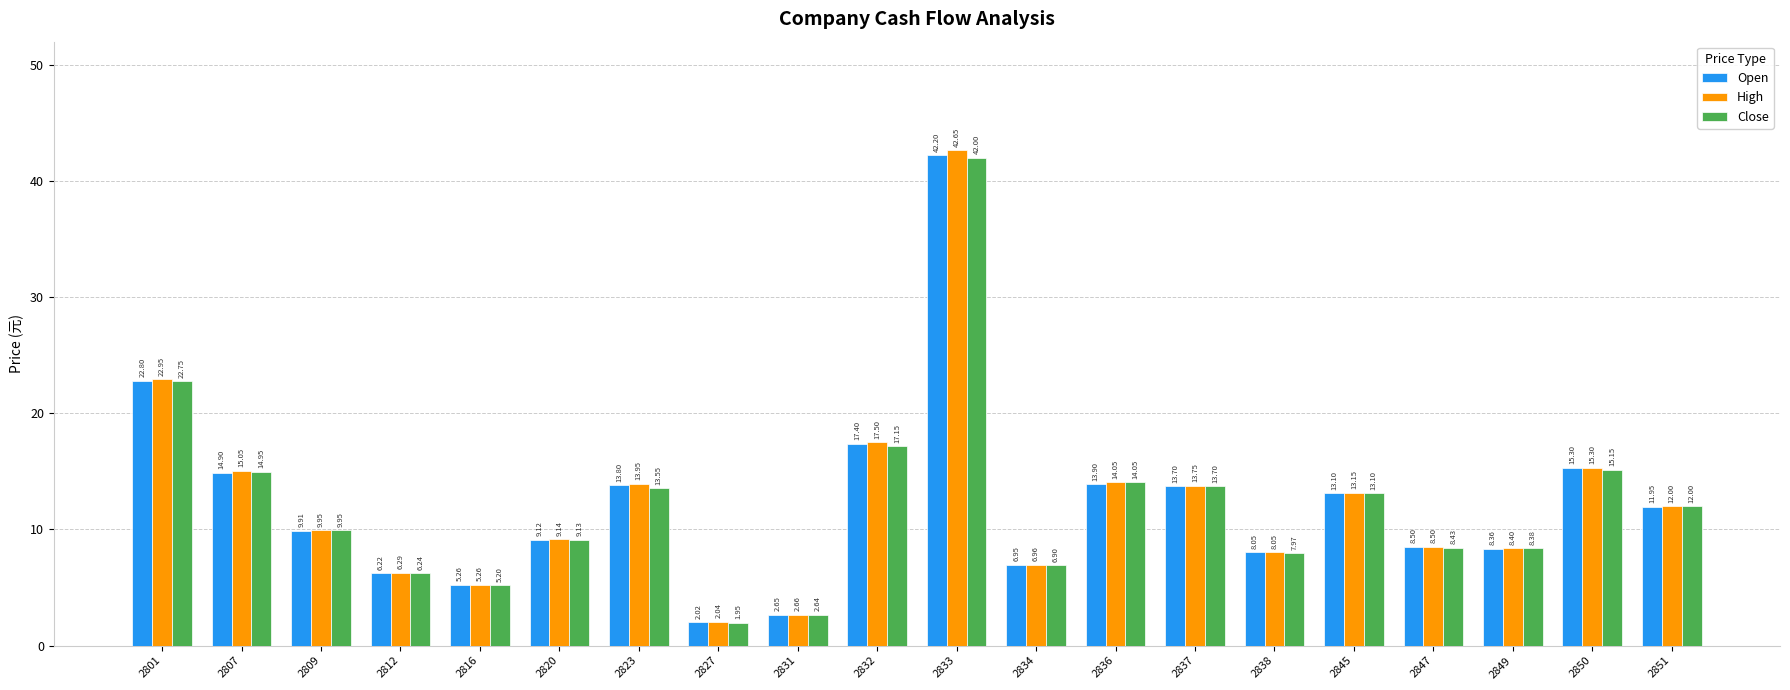

Are the bars grouped side by side (vs. stacked)?

Yes